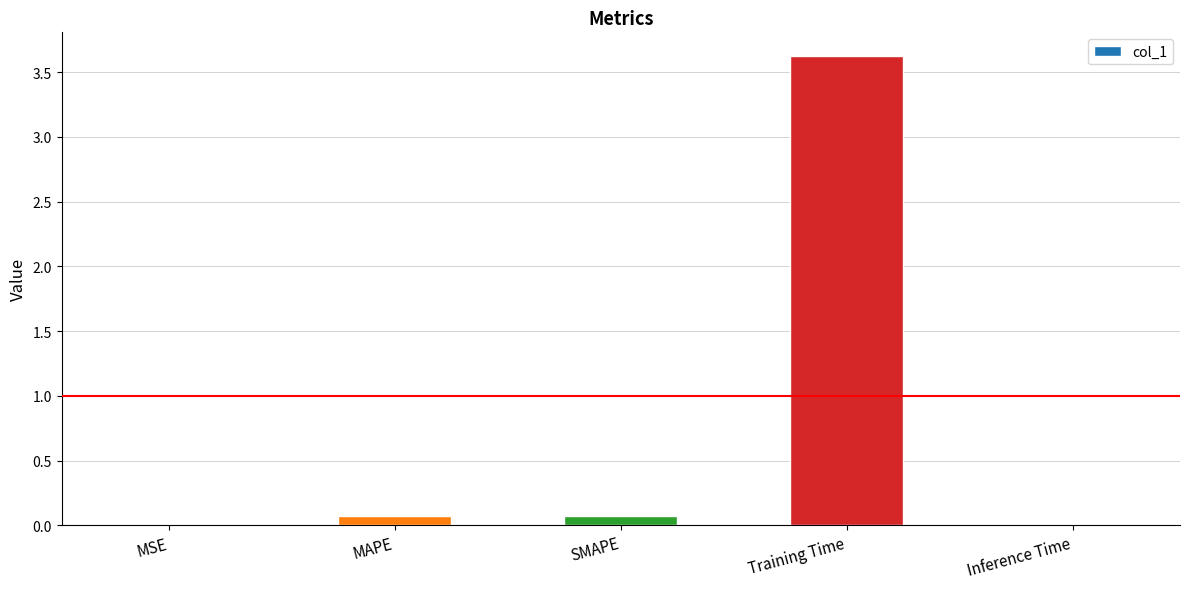

What is the sum of all values?

3.8